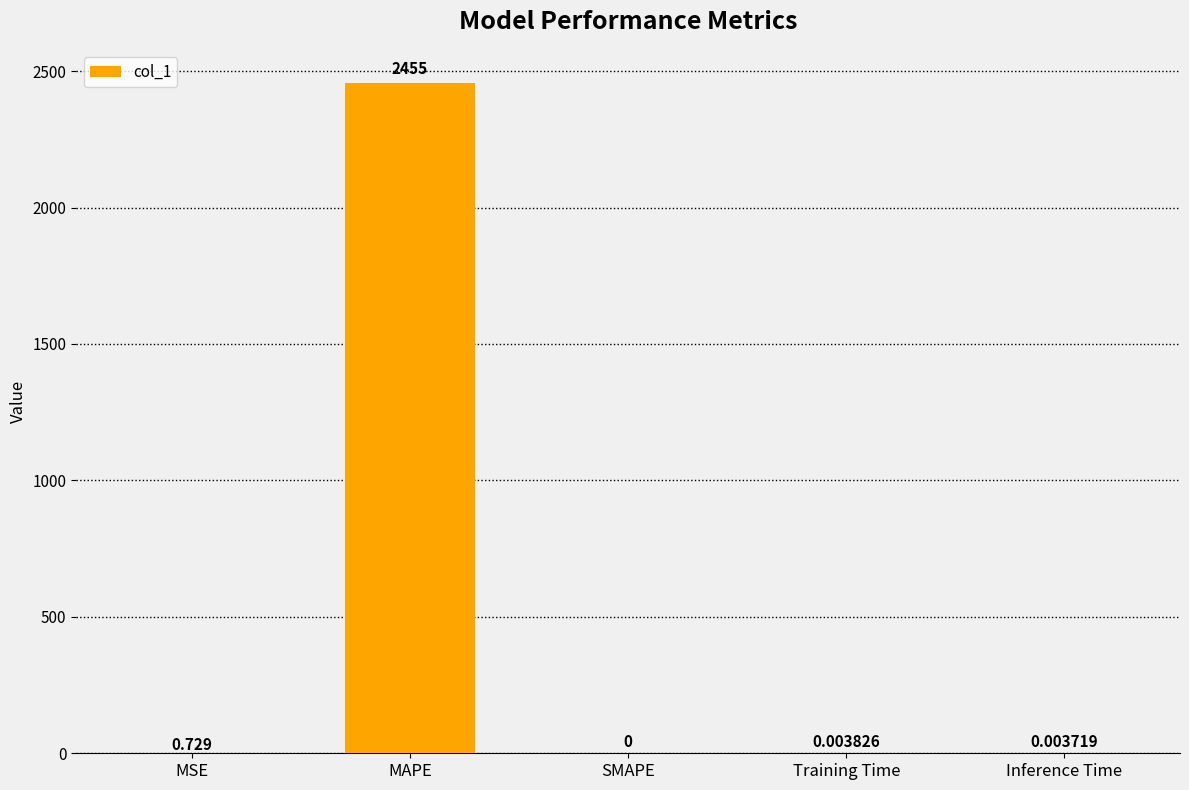

Is it true that the value at MAPE is 2455.3?

True